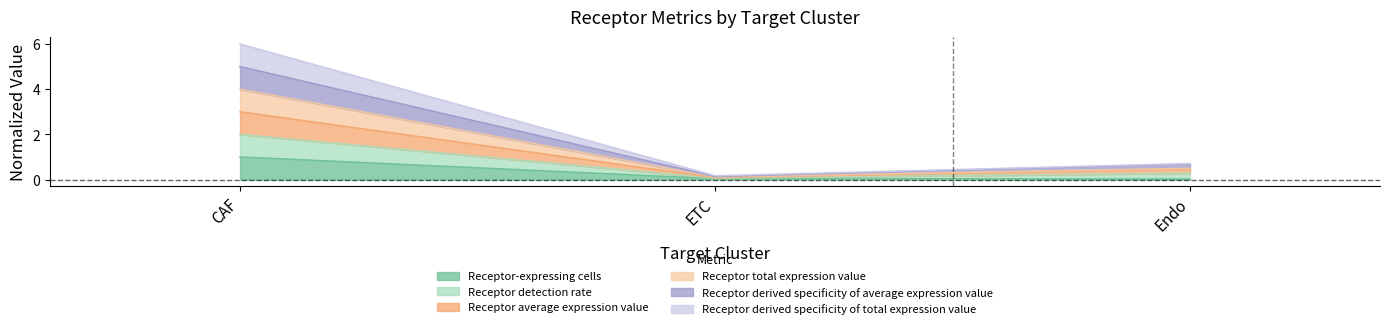

Rank the series by their maximum value, from highest to lowest.

Receptor total expression value, Receptor average expression value, Receptor derived specificity of total expression value, Receptor detection rate, Receptor derived specificity of average expression value, Receptor-expressing cells